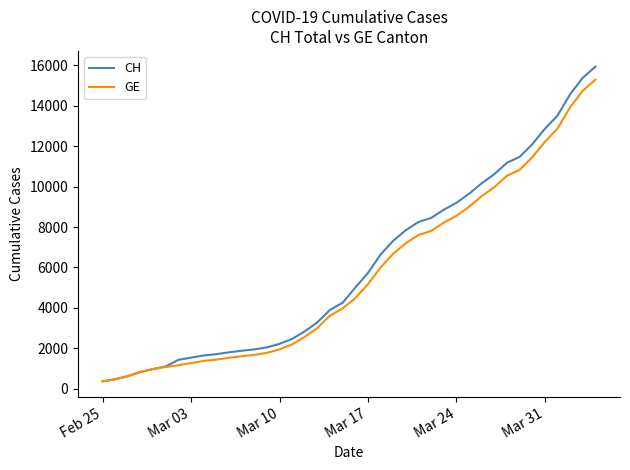

What is the greatest value displayed?

15926